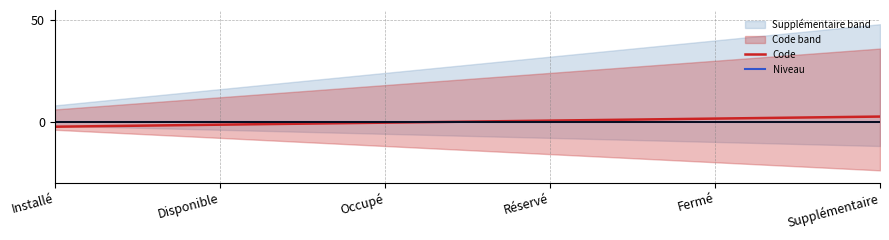

Read the Code value at Occupé.

-0.5